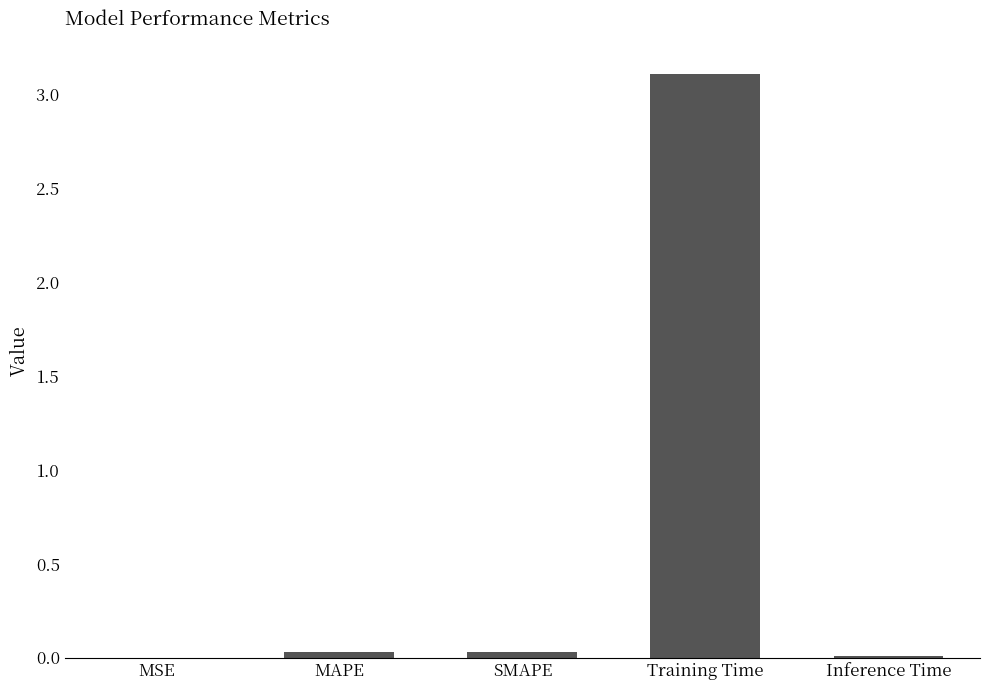

What is the maximum value shown in the chart?

3.1